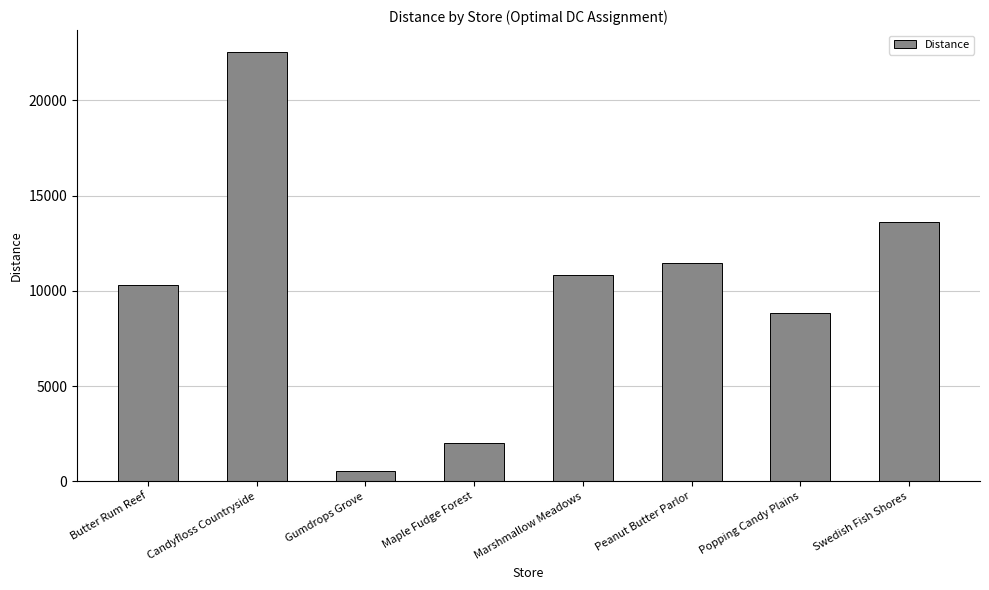

Does the chart contain stacked bars?

No